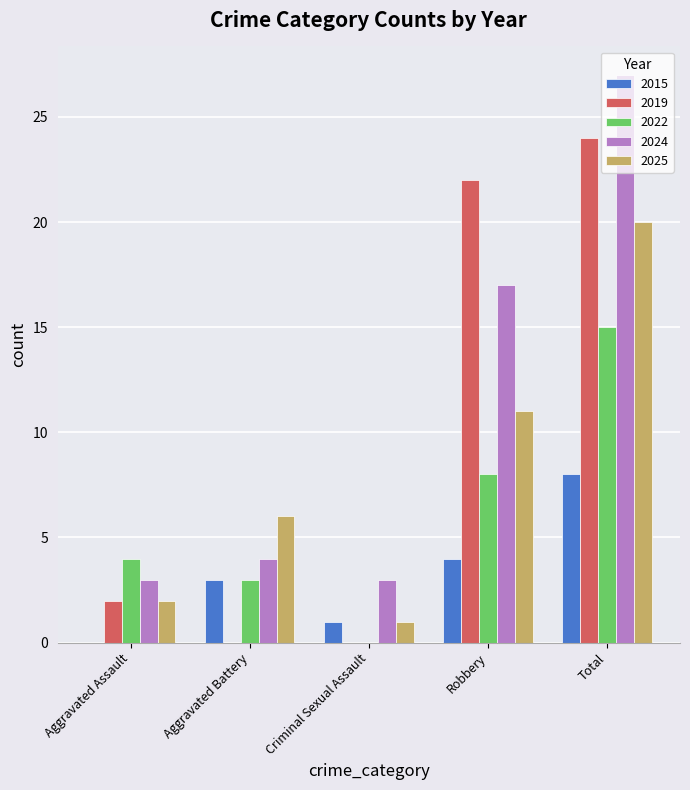

At which label is 2025 closest to 10?

Robbery